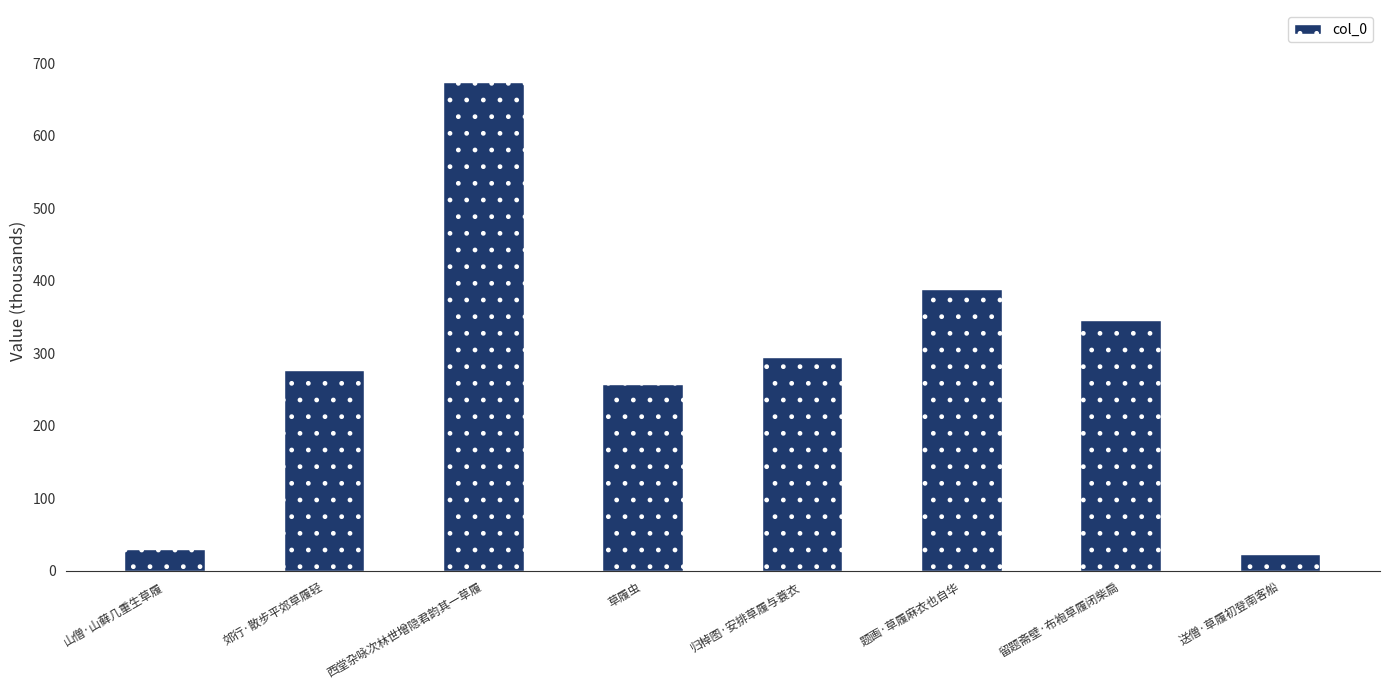

What is the ratio of the value at 郊行·散步平郊草履轻 to the value at 送僧·草履初登南客船?

12.6